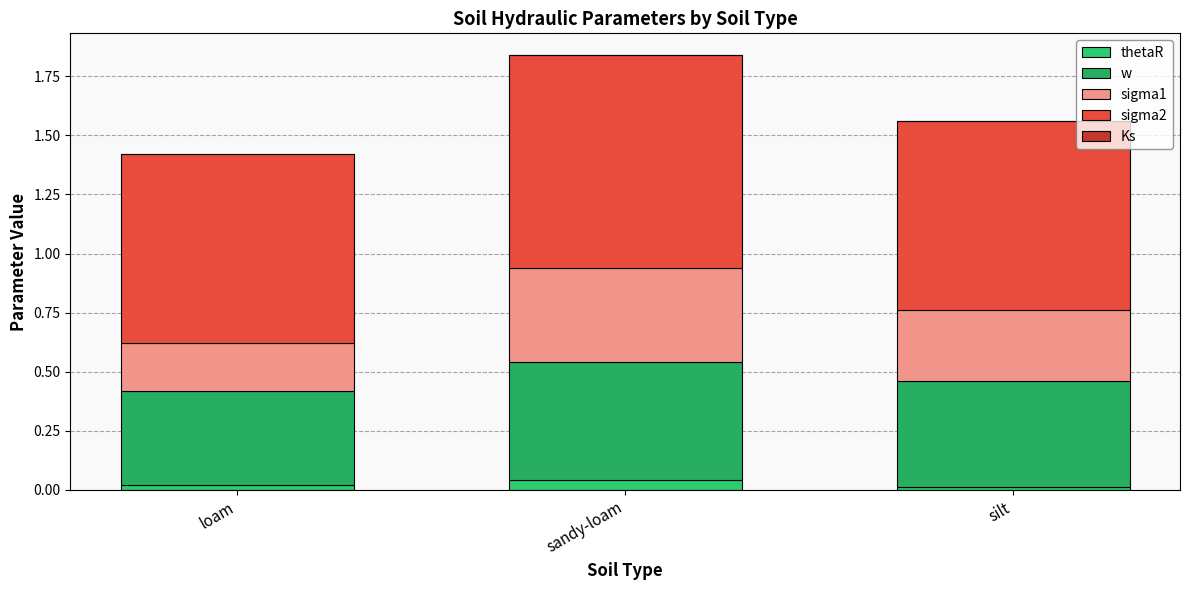

Which series has the widest spread of values?

sigma1